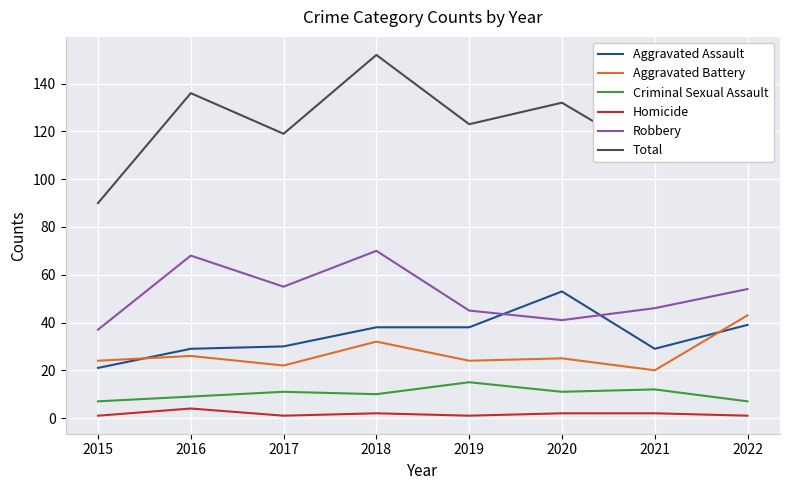

List the series in order of their peak value, lowest first.

Homicide, Criminal Sexual Assault, Aggravated Battery, Aggravated Assault, Robbery, Total